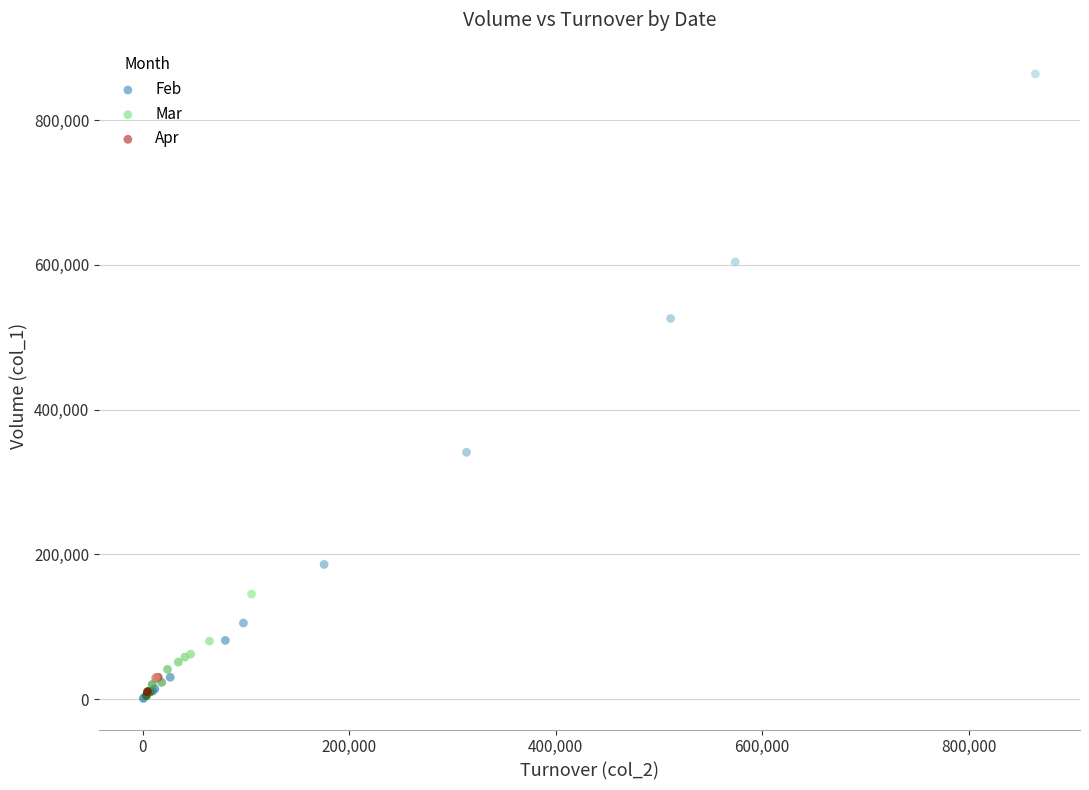

Which series has the largest Y range (max minus min)?

Feb